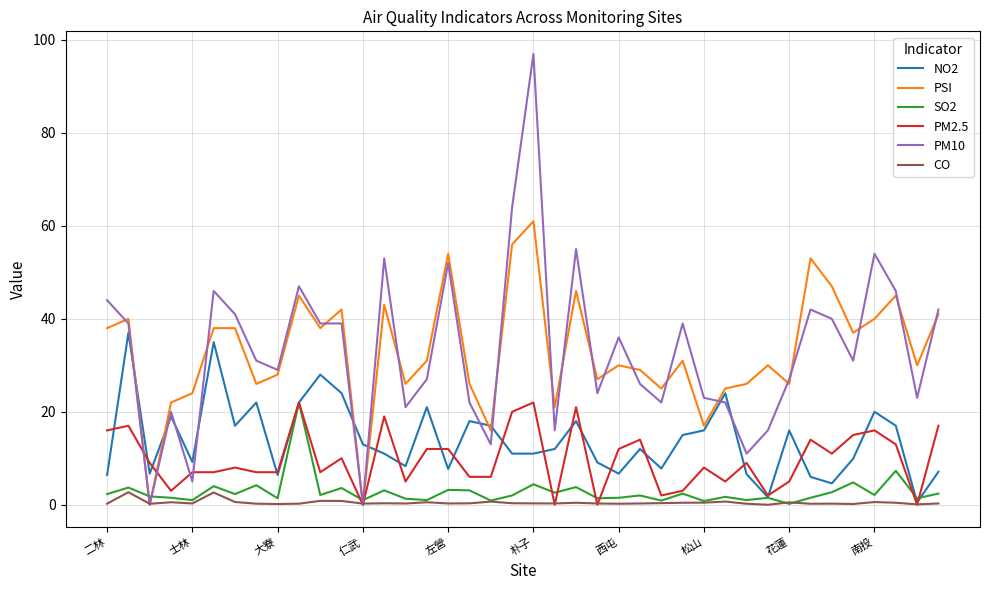

Which series ends up on top after the final intersection of NO2 and SO2?

NO2